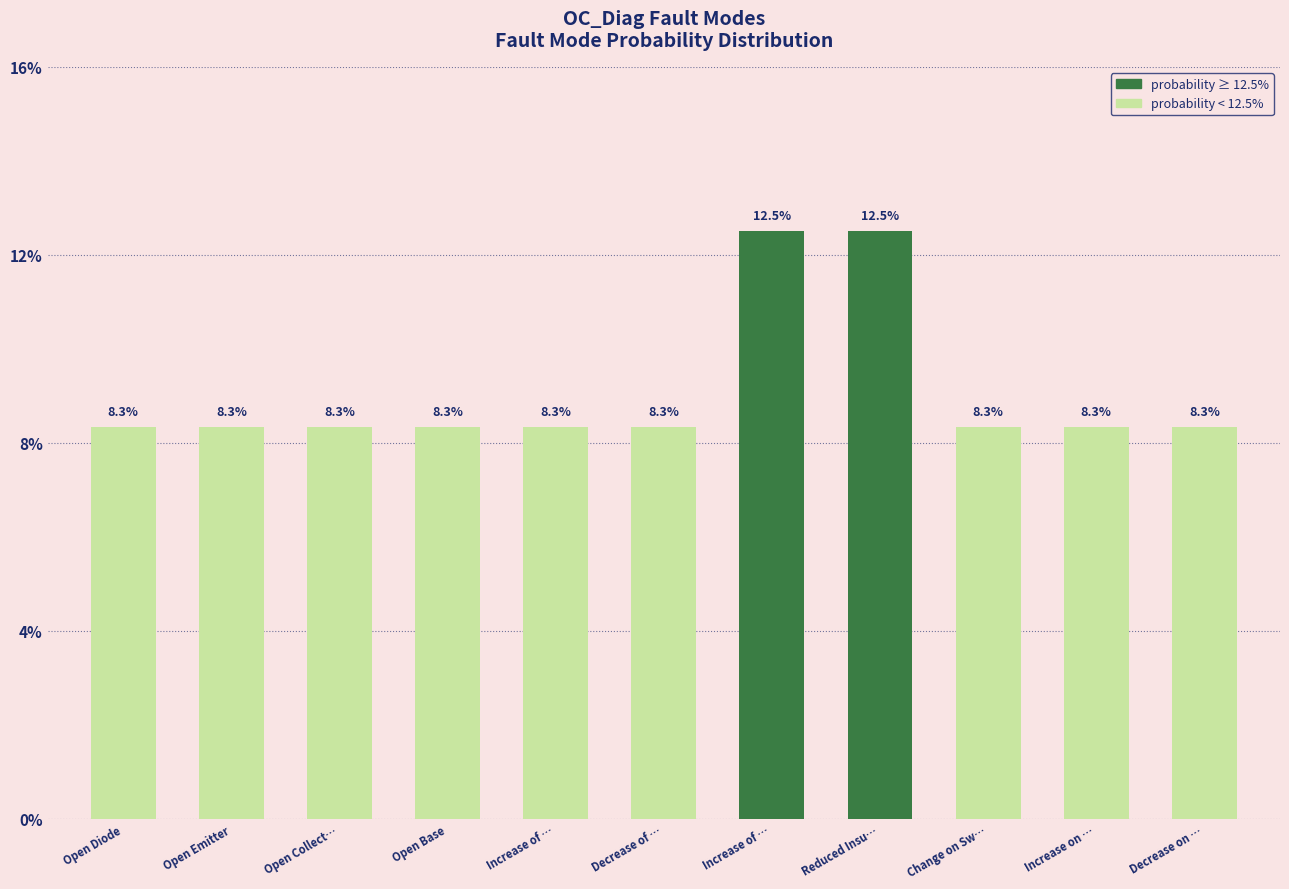

What is the label of the 8th bar from the right?

Open Base